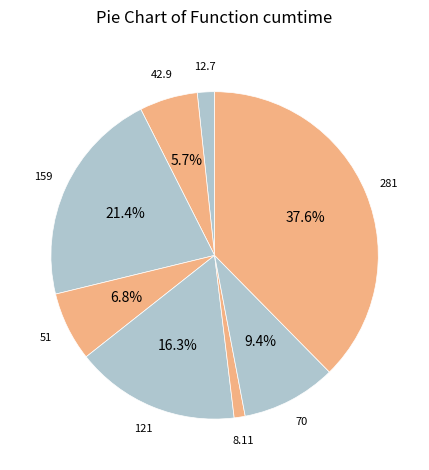

How many slices are in this pie chart?

8